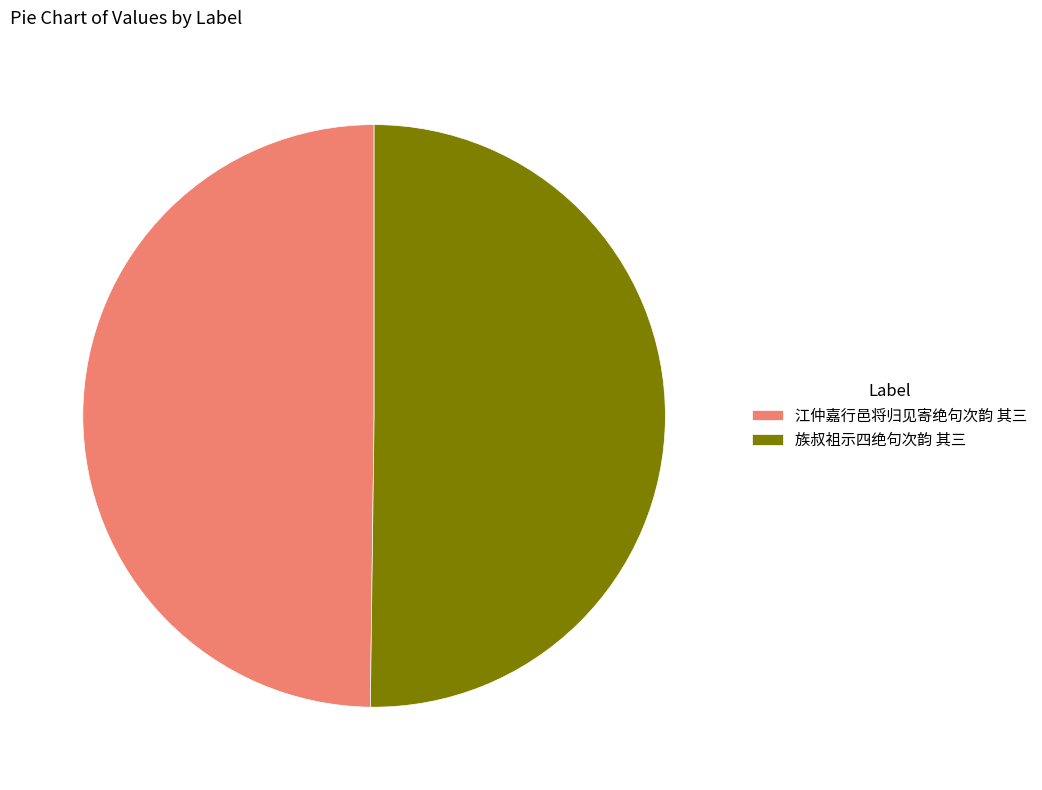

Is the sum of 江仲嘉行邑将归见寄绝句次韵 其三 and 族叔祖示四绝句次韵 其三 greater than half?

Yes